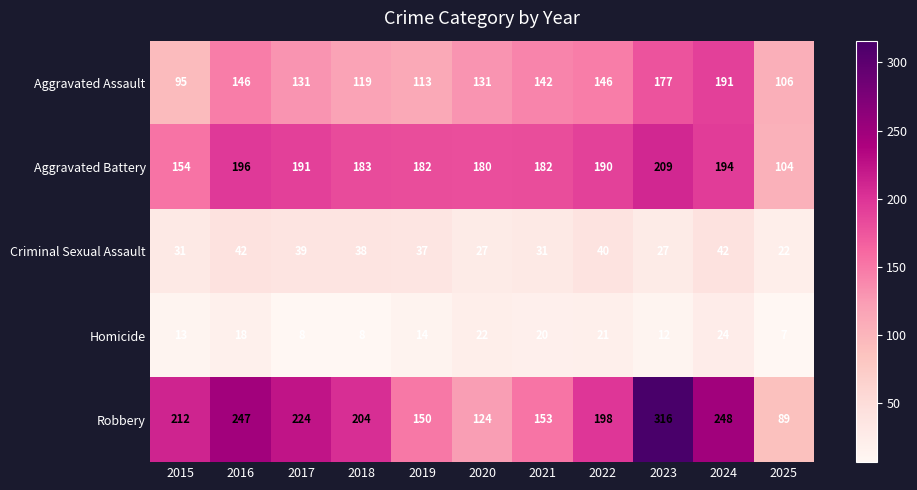

What is the difference between the second highest and minimum values in the Criminal Sexual Assault series?

20